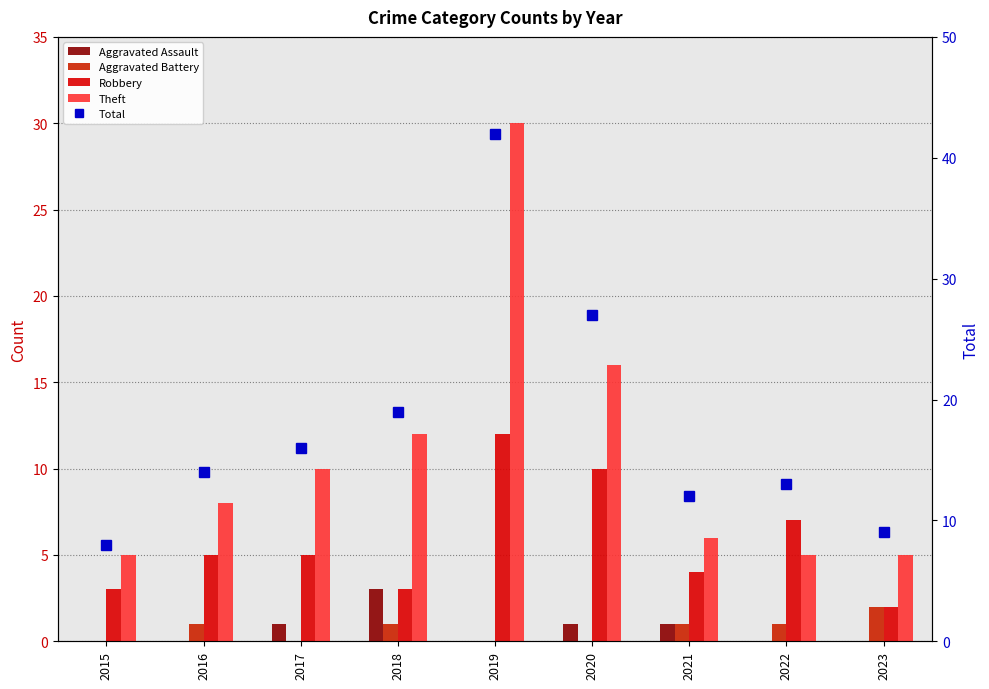

Which series has the widest spread of values?

Total